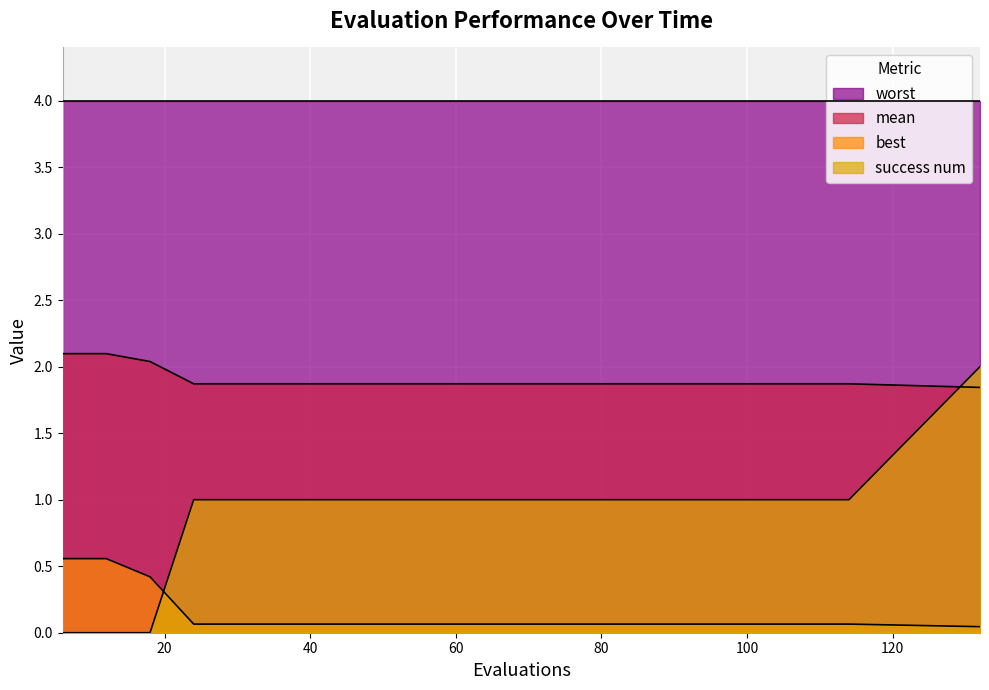

Which category has the highest value in the best series?

6